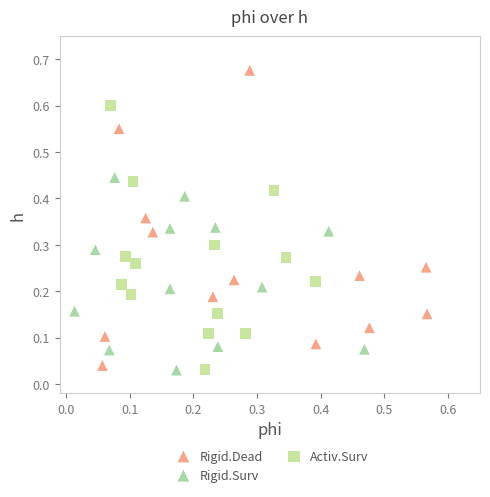

Which series has the largest Y range (max minus min)?

Rigid.Dead